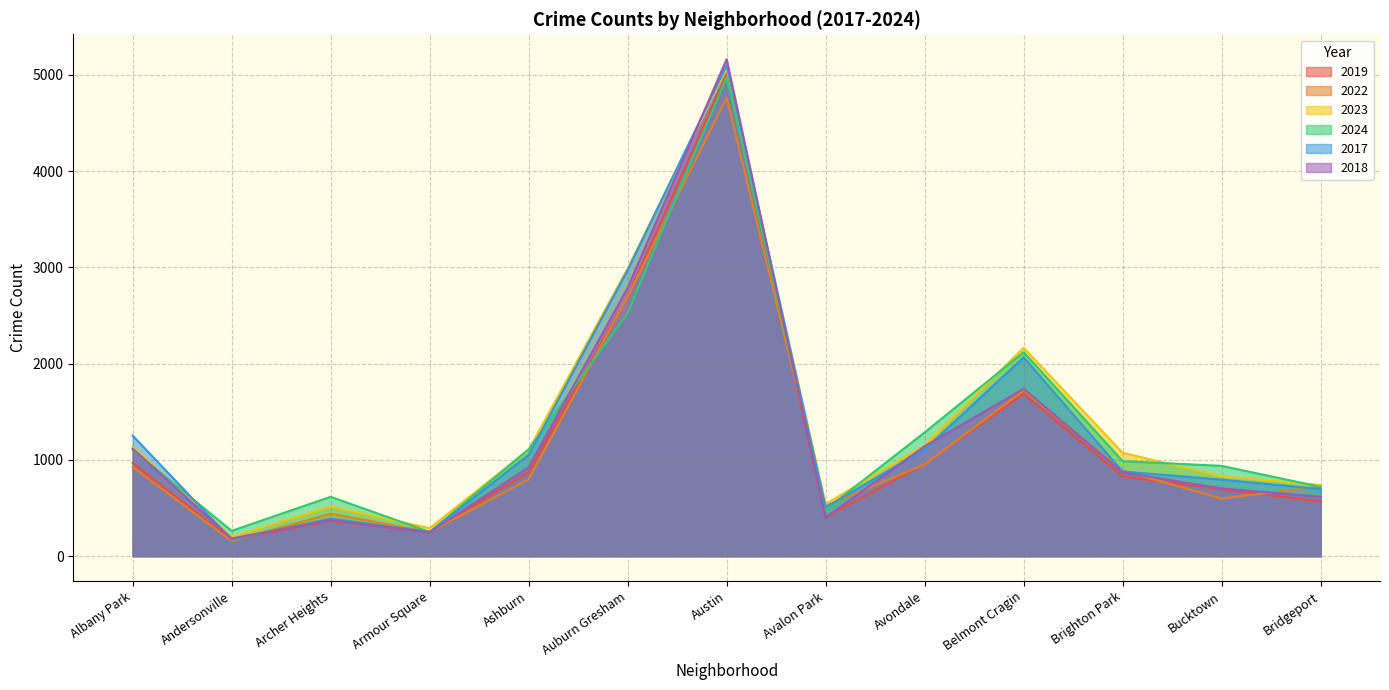

How many lines are shown in the chart?

6